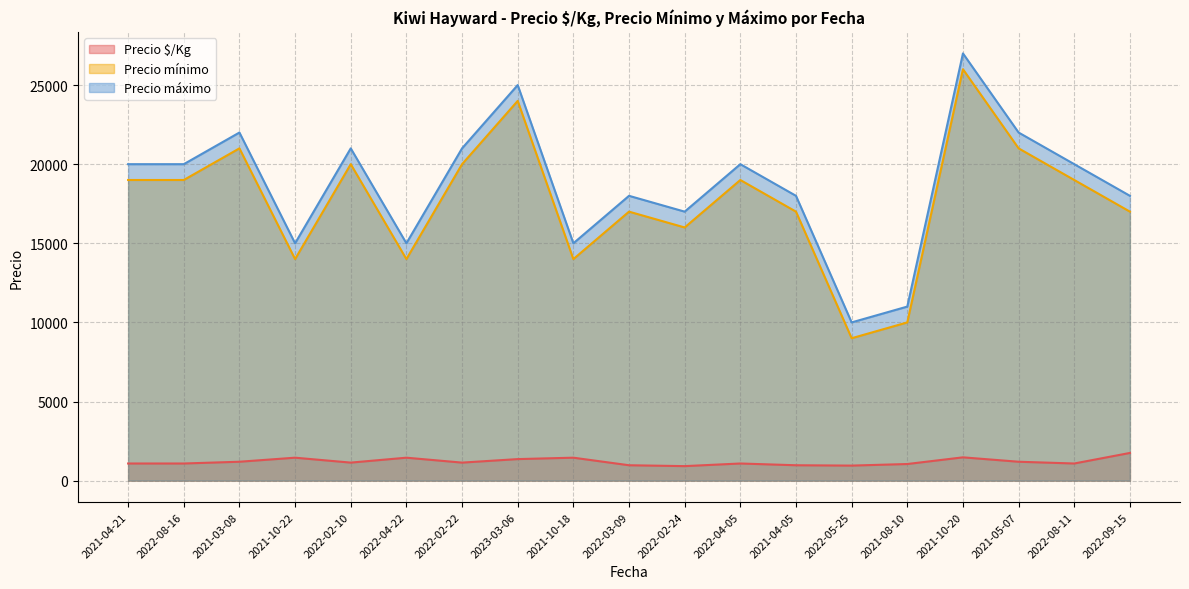

Reading left to right, extract all data points from this chart.

Precio $/Kg: 2021-04-21=1083	2022-08-16=1083	2021-03-08=1194	2021-10-22=1450	2022-02-10=1139	2022-04-22=1450	2022-02-22=1139	2023-03-06=1361	2021-10-18=1450	2022-03-09=972	2022-02-24=917	2022-04-05=1083	2021-04-05=972	2022-05-25=950	2021-08-10=1050	2021-10-20=1472	2021-05-07=1194	2022-08-11=1083	2022-09-15=1750
Precio mínimo: 2021-04-21=19000	2022-08-16=19000	2021-03-08=21000	2021-10-22=14000	2022-02-10=20000	2022-04-22=14000	2022-02-22=20000	2023-03-06=24000	2021-10-18=14000	2022-03-09=17000	2022-02-24=16000	2022-04-05=19000	2021-04-05=17000	2022-05-25=9000	2021-08-10=10000	2021-10-20=26000	2021-05-07=21000	2022-08-11=19000	2022-09-15=17000
Precio máximo: 2021-04-21=20000	2022-08-16=20000	2021-03-08=22000	2021-10-22=15000	2022-02-10=21000	2022-04-22=15000	2022-02-22=21000	2023-03-06=25000	2021-10-18=15000	2022-03-09=18000	2022-02-24=17000	2022-04-05=20000	2021-04-05=18000	2022-05-25=10000	2021-08-10=11000	2021-10-20=27000	2021-05-07=22000	2022-08-11=20000	2022-09-15=18000